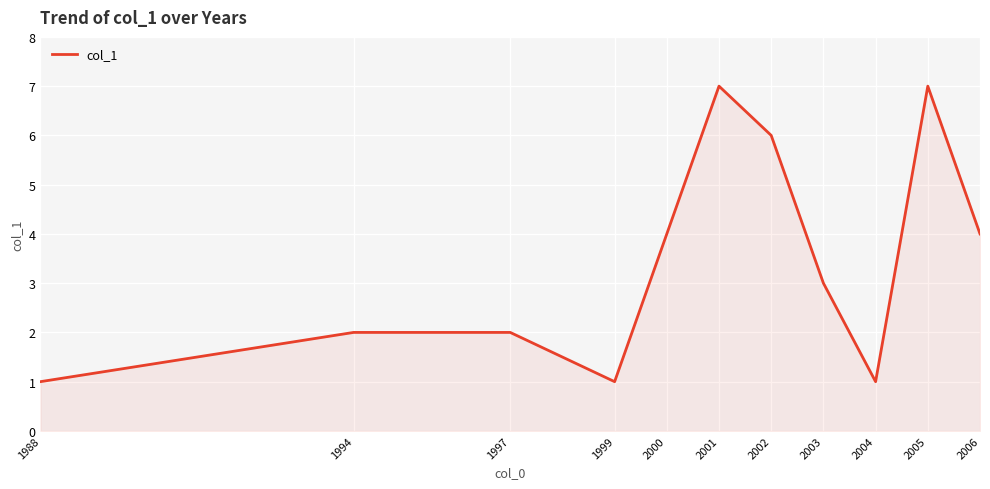

What is the ratio of the value at 2002 to the value at 1999?

6.0